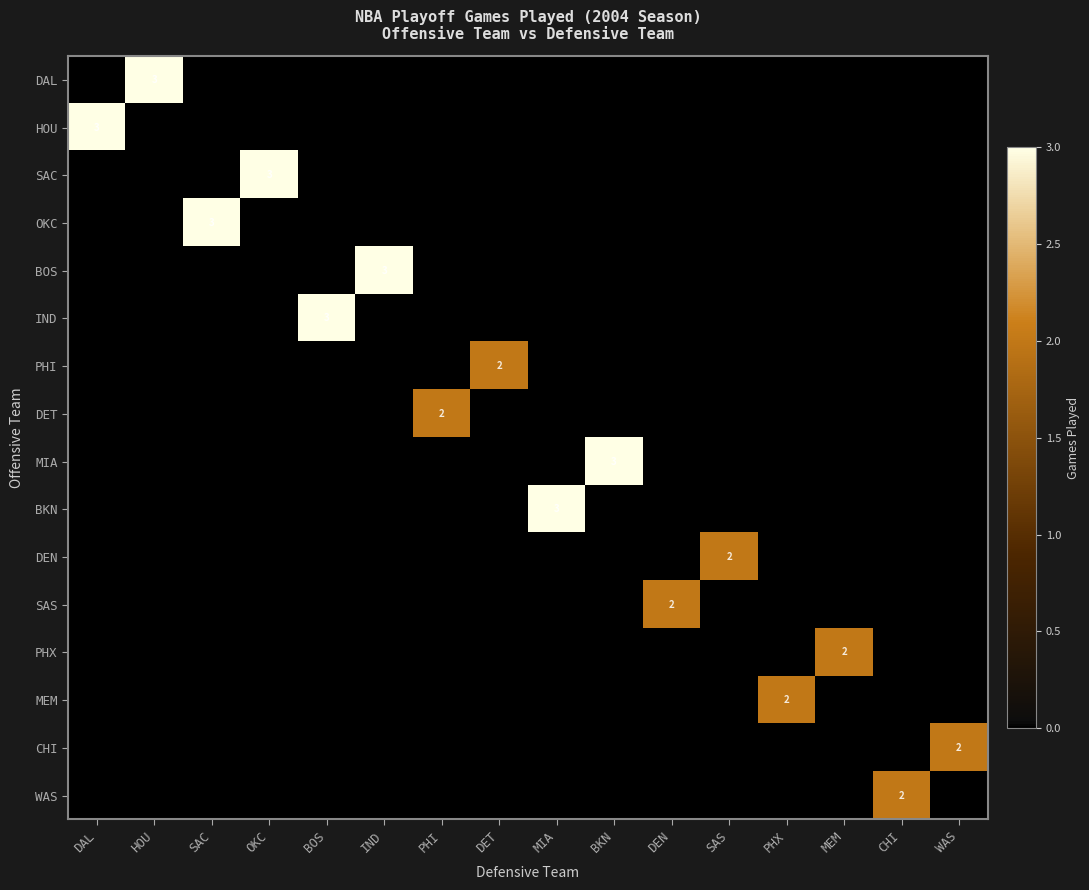

Which has a higher value, SAC or PHI?

SAC